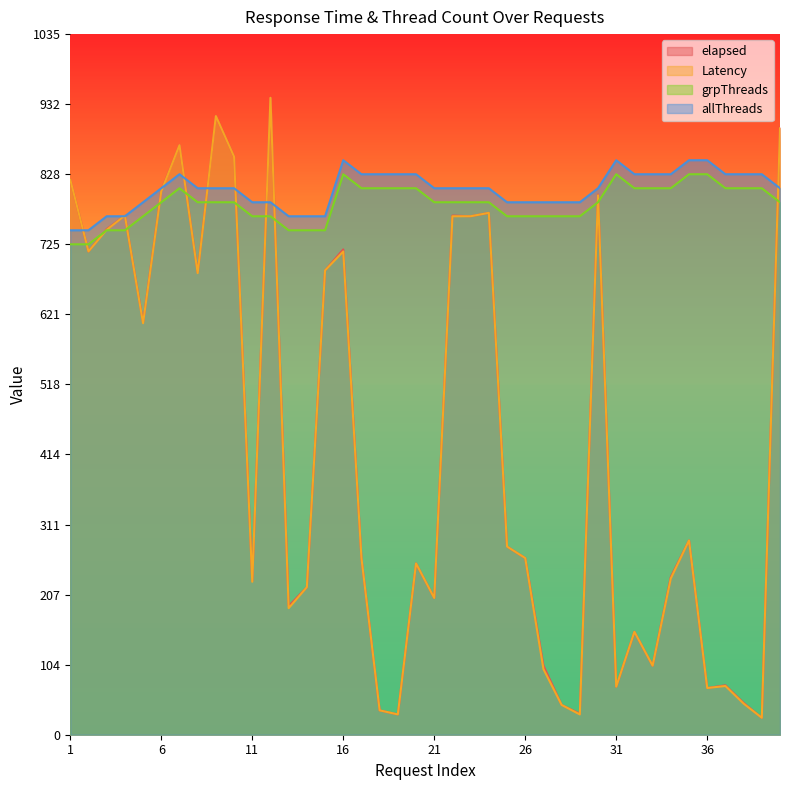

Which label corresponds to the largest value in the chart?

12